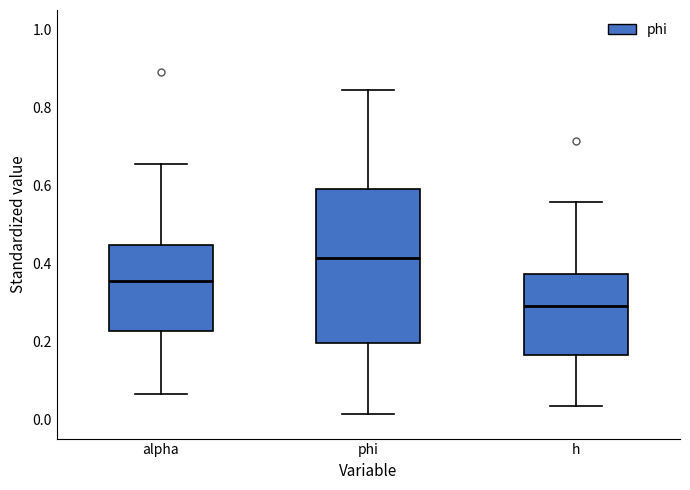

Where does the upper whisker of the box for alpha end on the y-axis? The values are not printed on the chart, so give them approximately, as read against the axis.

0.66